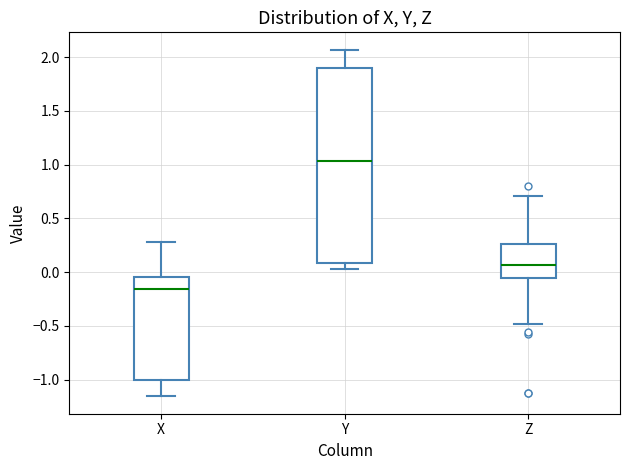

Reading left to right, read every box against the y-axis: the position of its median line, the range the box covers, and the ends of its whiskers. The values are not printed on the chart, so give them approximately, as read against the axis.

X: median -0.15, box -1.00 to -0.05, whiskers -1.15 to 0.30
Y: median 1.05, box 0.10 to 1.90, whiskers 0.05 to 2.05
Z: median 0.05, box -0.05 to 0.25, whiskers -0.50 to 0.70